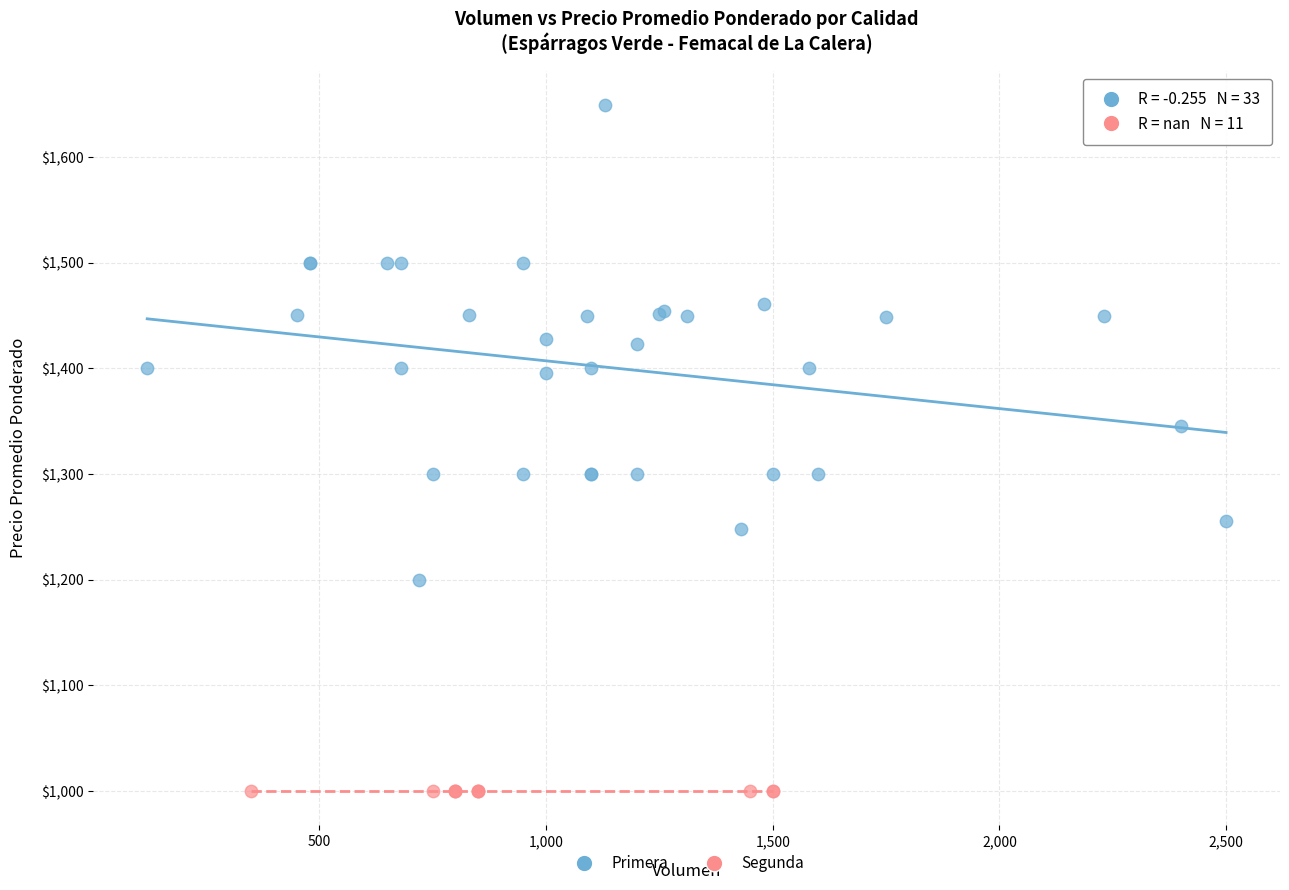

Which series reaches the maximum Y coordinate?

Primera